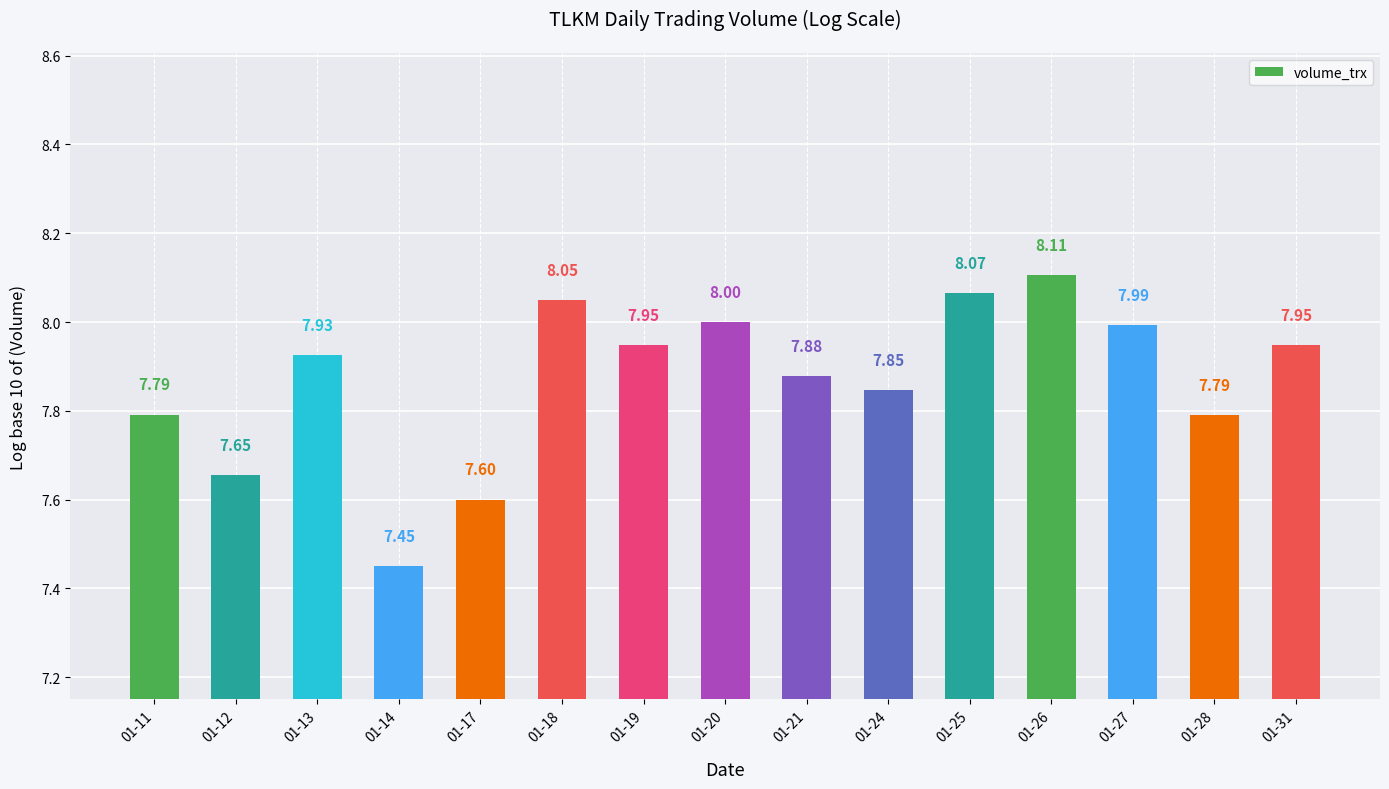

What is the ratio of the value at 01-31 to the value at 01-19?

1.0